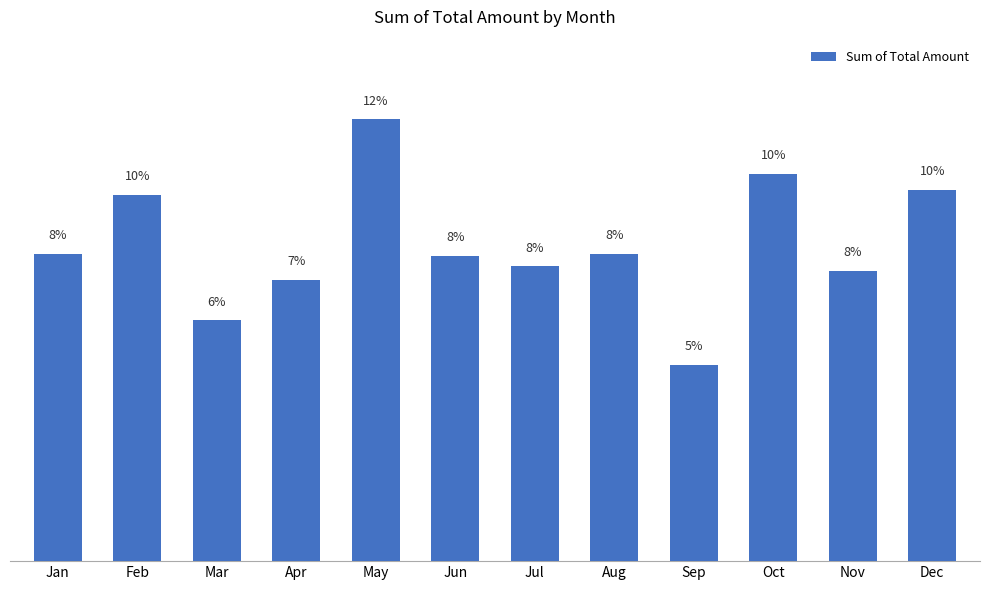

Are the bars horizontal?

No